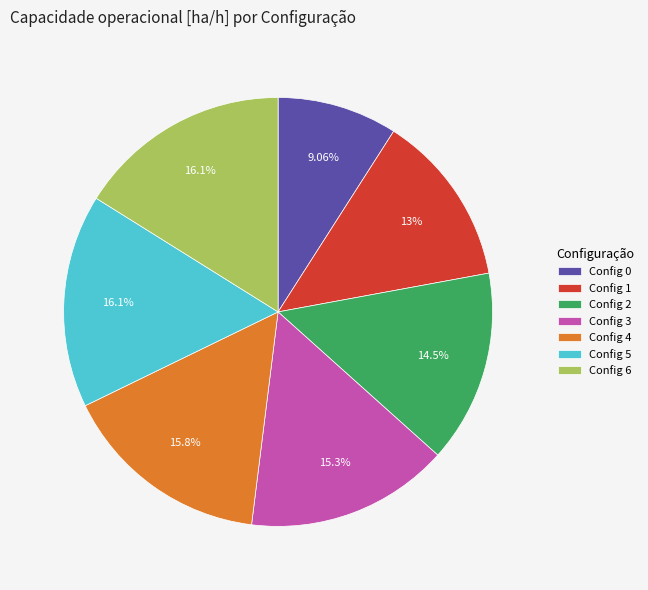

Which has a higher value, Config 4 or Config 0?

Config 4